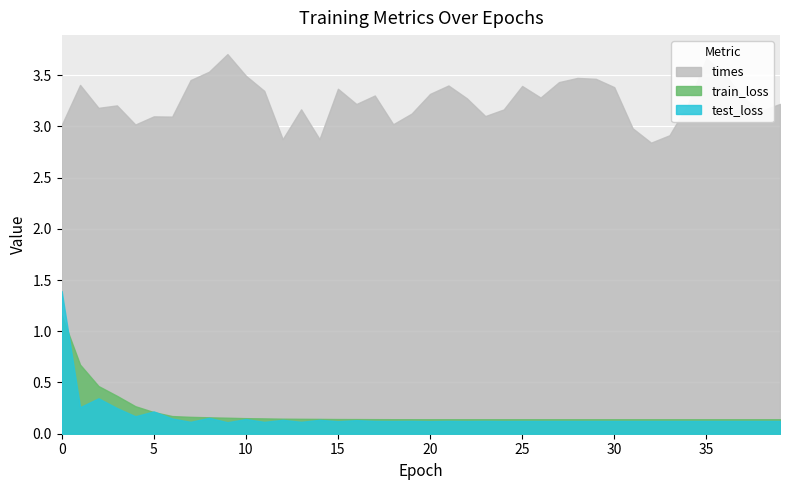

What is the maximum value for test_loss?

1.4